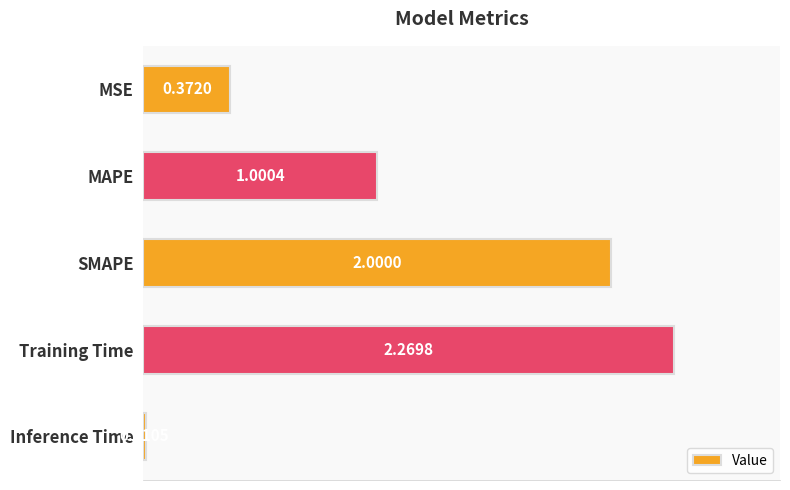

What is the label of the 3rd bar from the bottom?

SMAPE